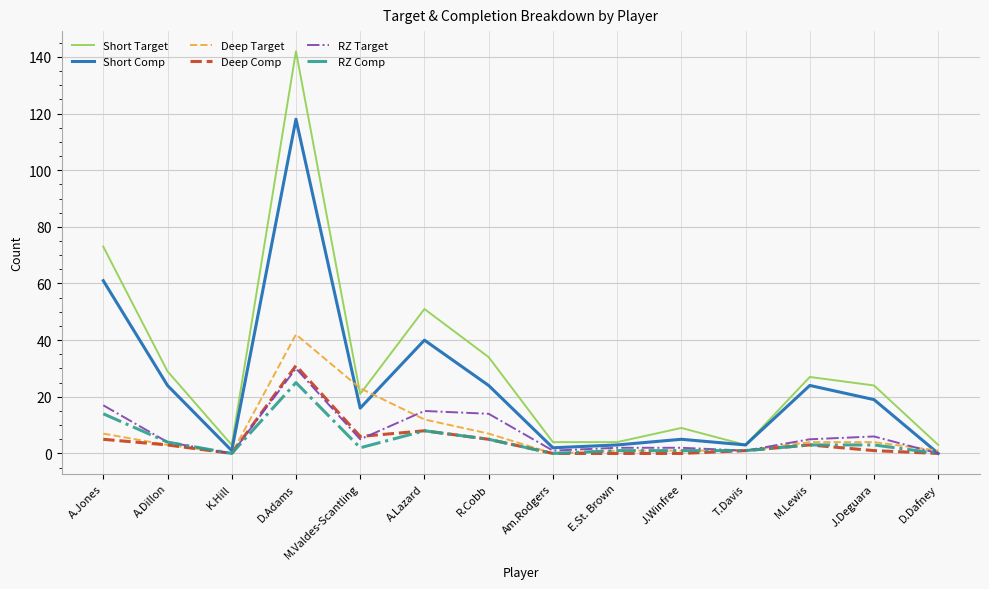

Which series has the largest range (max minus min)?

Short Target